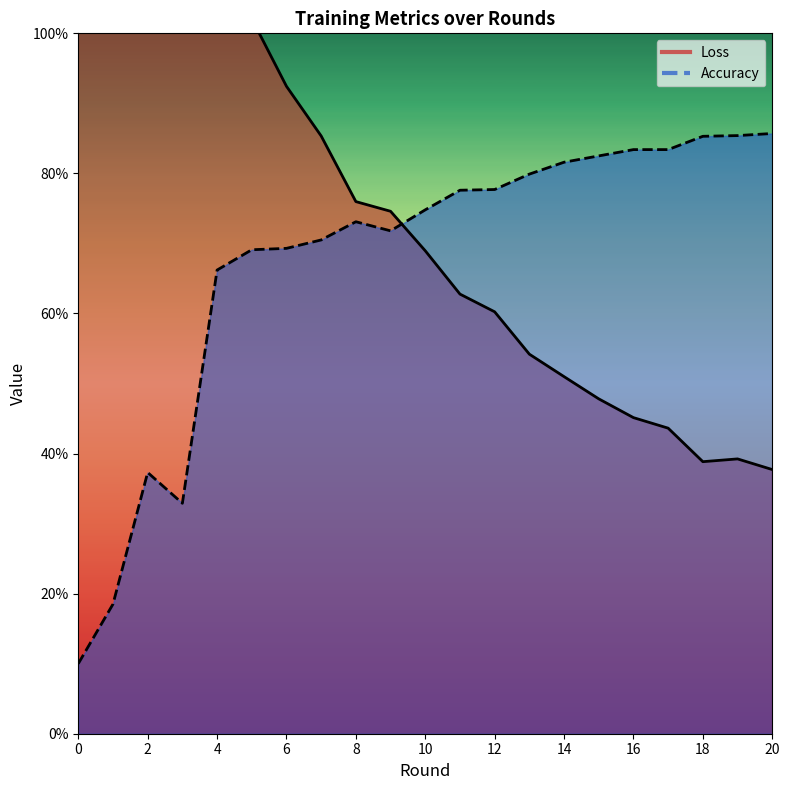

The Loss series shows 0.9 at 6. True or false?

True